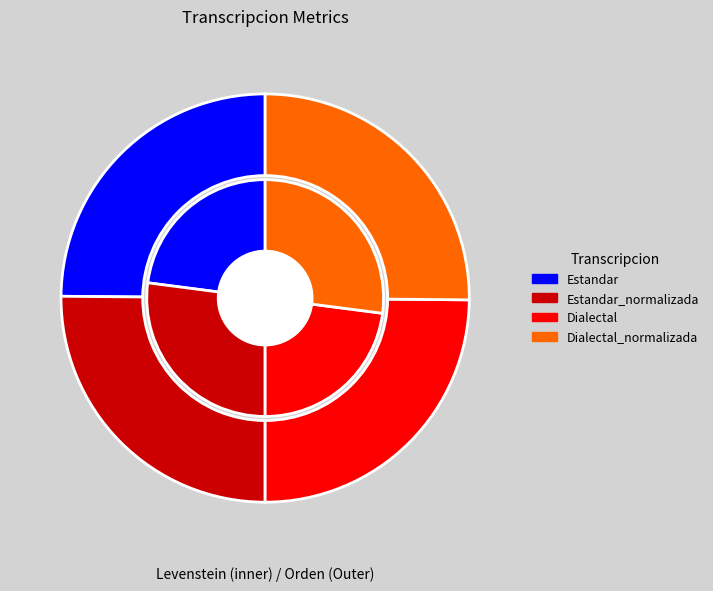

Rank the series by their average value, from lowest to highest.

values_levenstein, values_orden